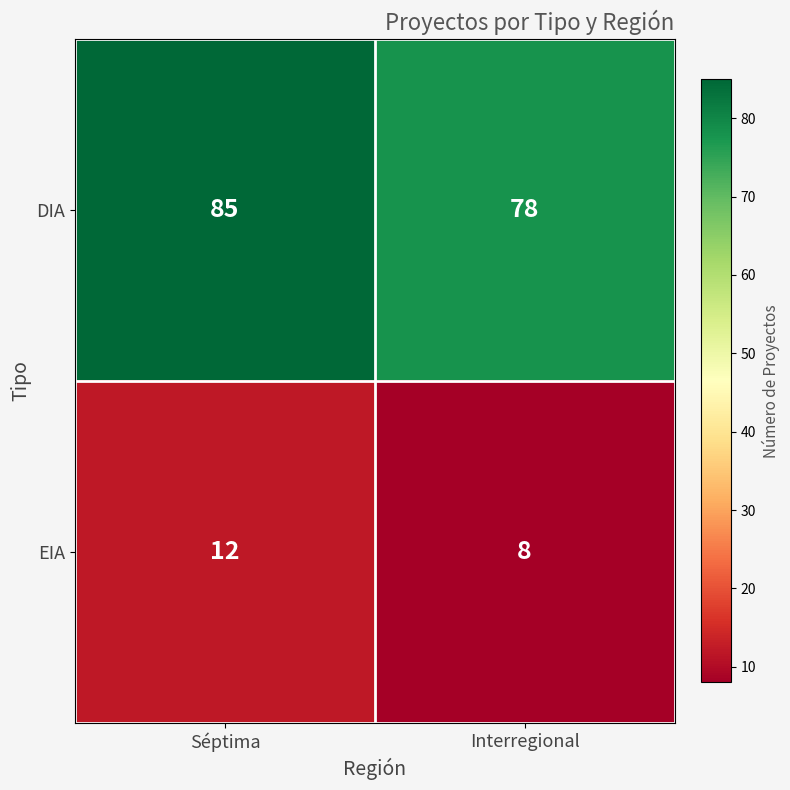

At Interregional, list the series in order from largest to smallest.

DIA, EIA